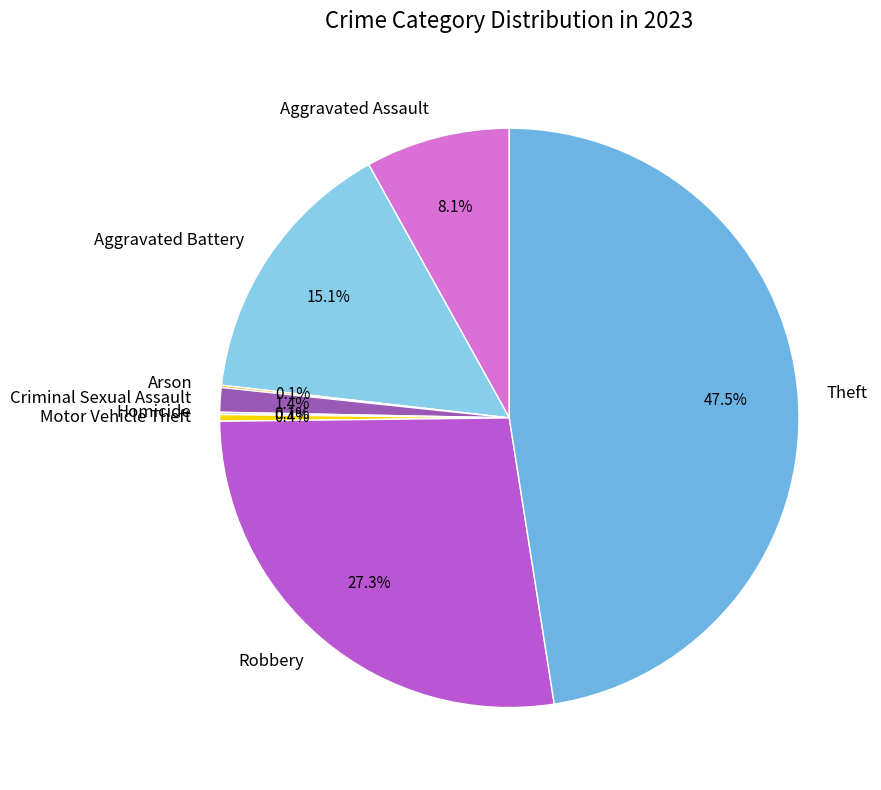

Does Criminal Sexual Assault represent more than half of the total?

No